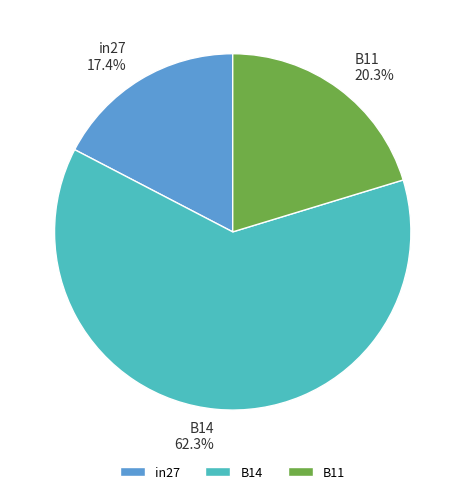

What is the majority slice?

B14